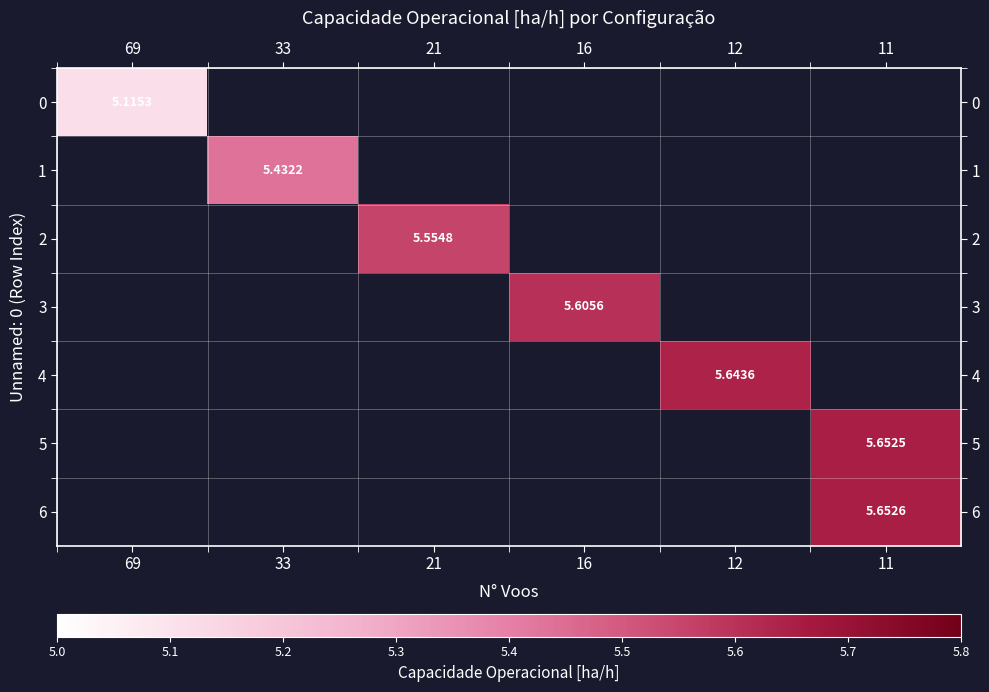

What is the approximate value of 3 at 16?

5.6